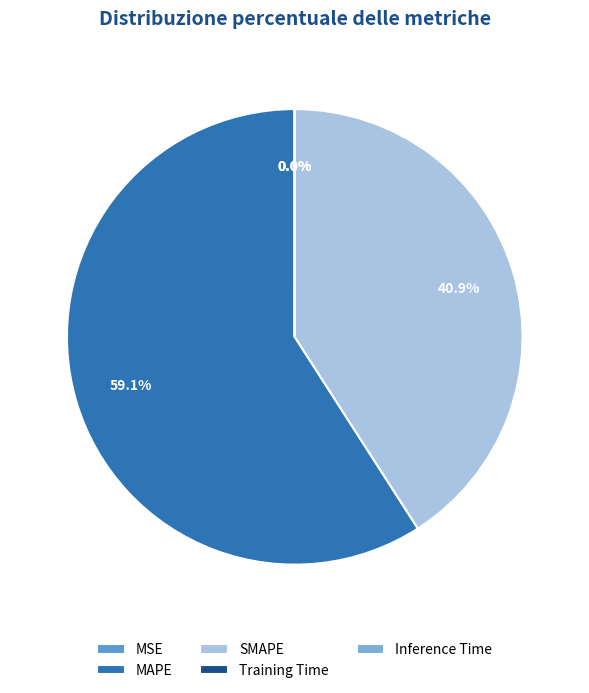

Does any single category account for the majority?

Yes